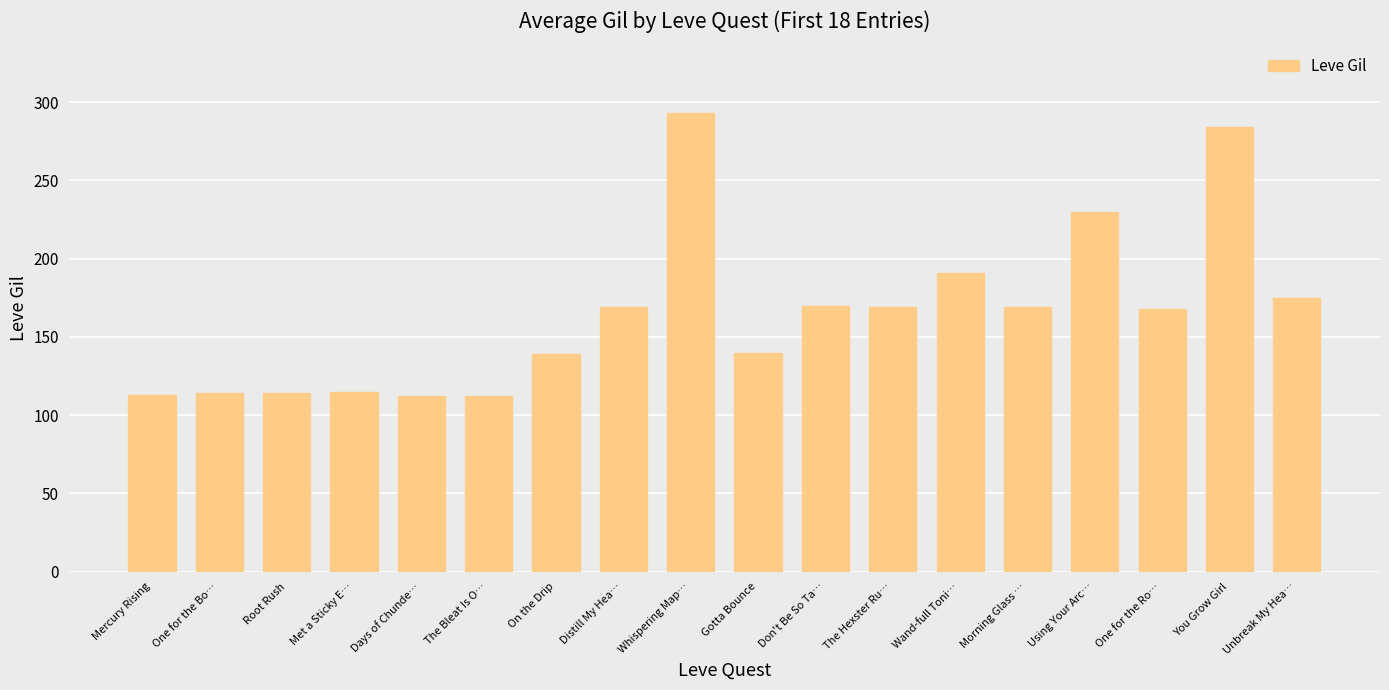

How many data points are less than 169?

9